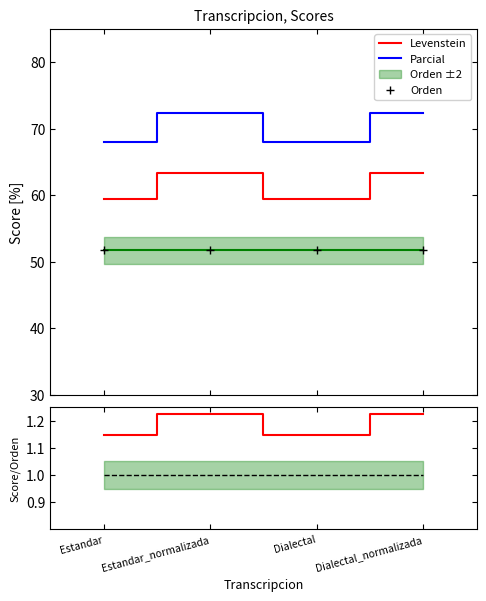

True or false: Levenstein/Orden and Orden/Orden cross at least once.

False